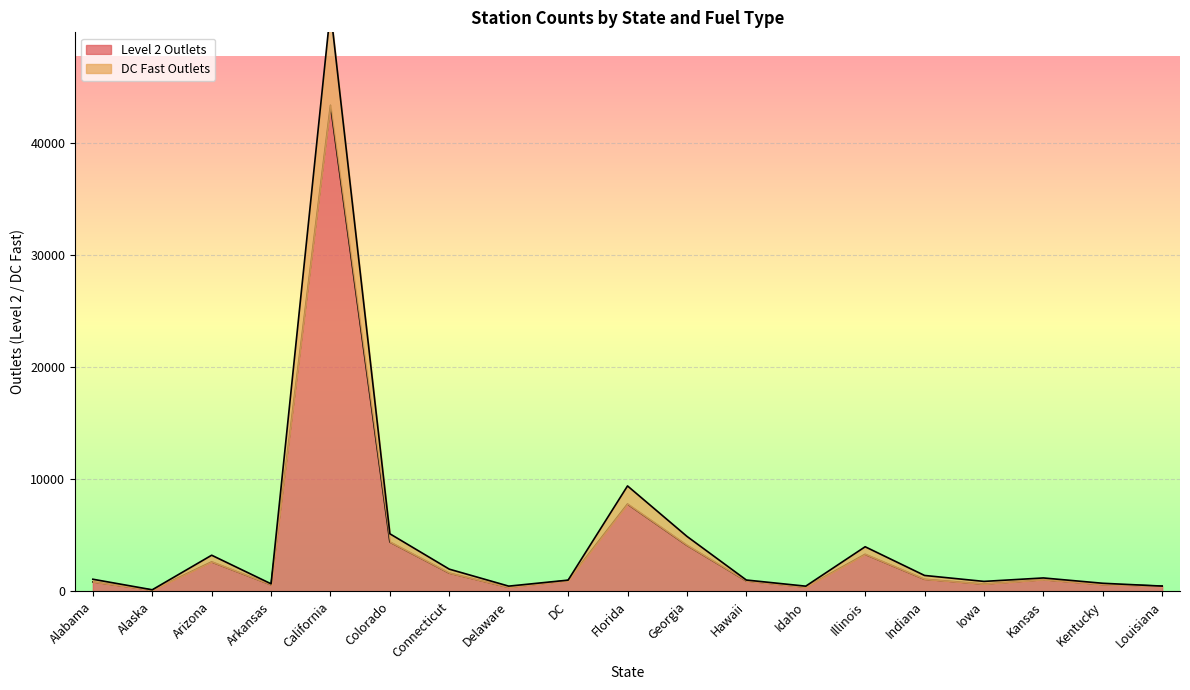

Reading left to right, extract all data points from this chart.

Level 2 Outlets: 848	115	2638	598	43400	4411	1638	367	970	7802	4121	940	382	3315	1088	659	1047	616	475
DC Fast Outlets: 1087	146	3231	677	51865	5144	1987	472	1008	9417	4915	1017	469	3987	1425	894	1202	727	475